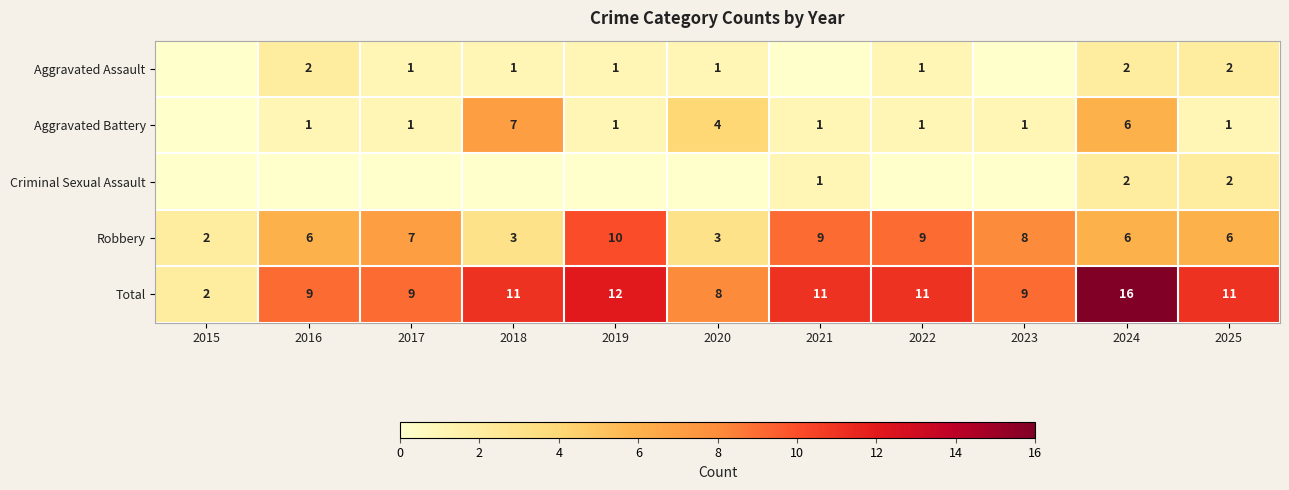

Which label corresponds to the largest value in the chart?

2024